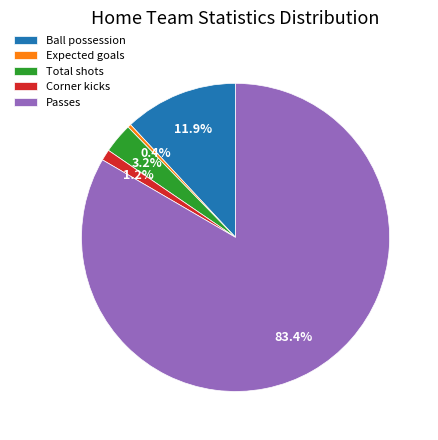

To the nearest percent, what percentage of the pie is Passes?

83%